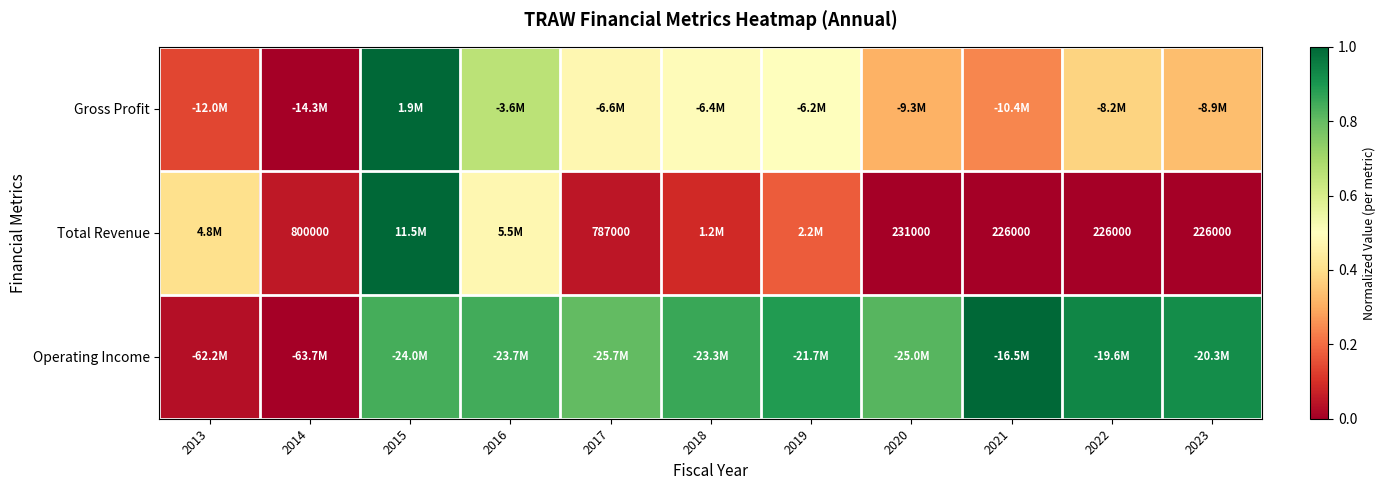

List the labels in order of Operating Income value, largest first.

2021, 2022, 2023, 2019, 2018, 2016, 2015, 2020, 2017, 2013, 2014